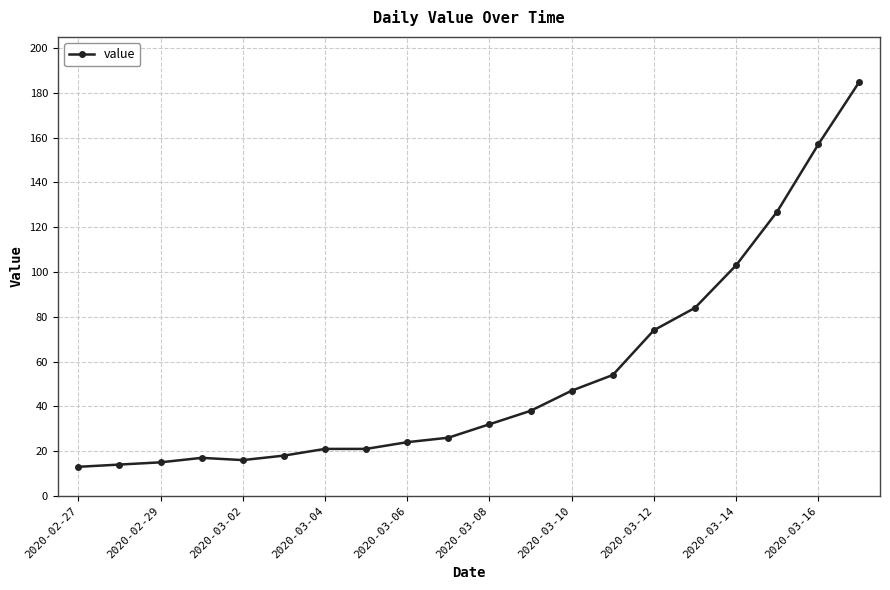

How many data points are less than 32?

10